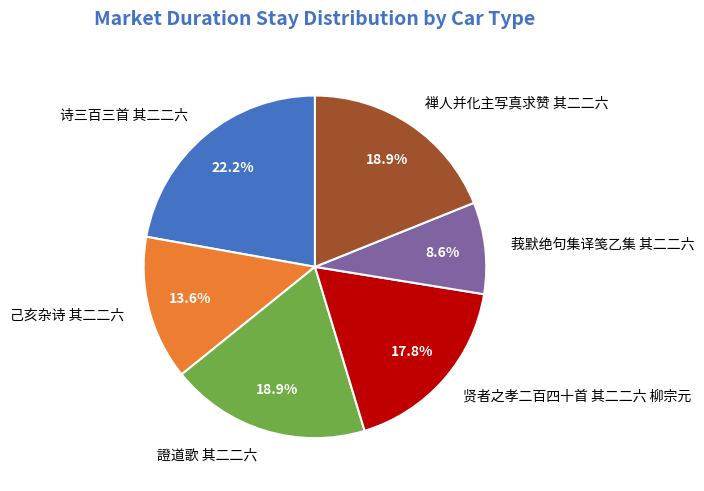

True or false: 莪默绝句集译笺乙集 其二二六 accounts for 1% of the total.

False